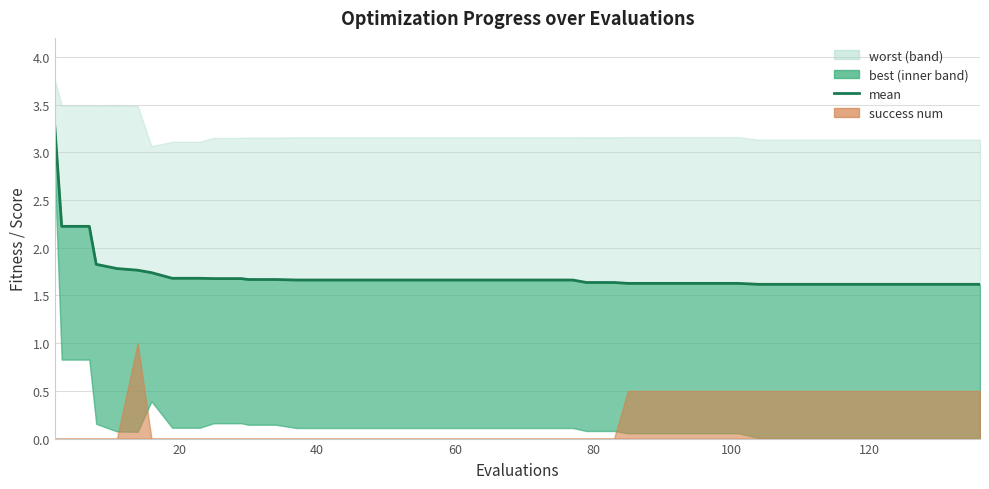

What is the average value?

1.7